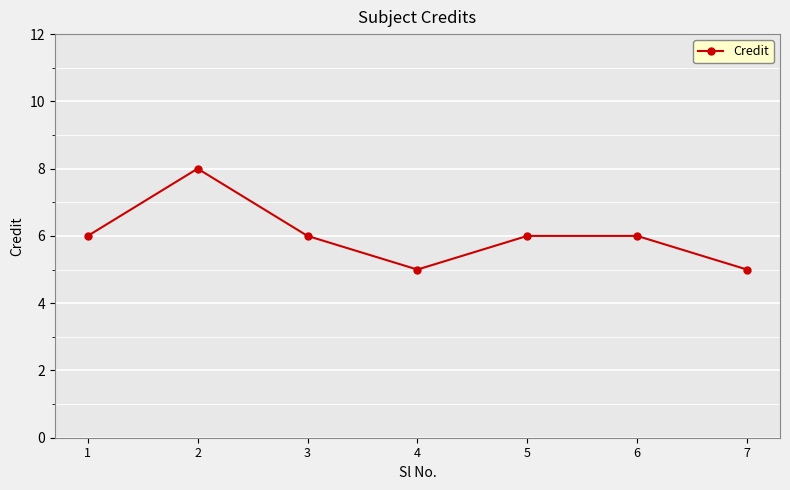

Read the value at 1.

6